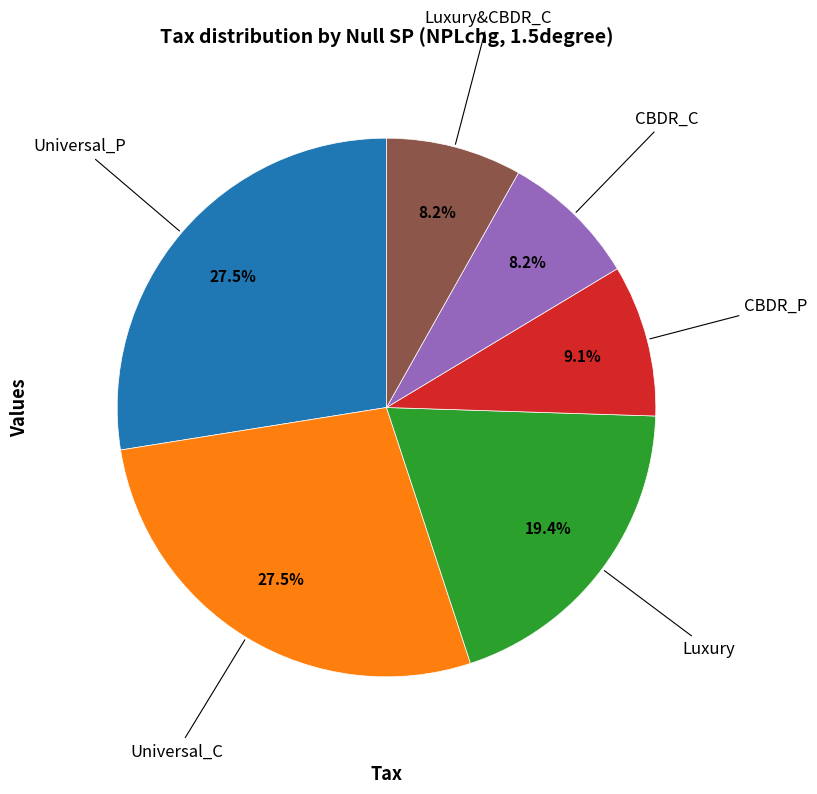

Does any single category account for the majority?

No